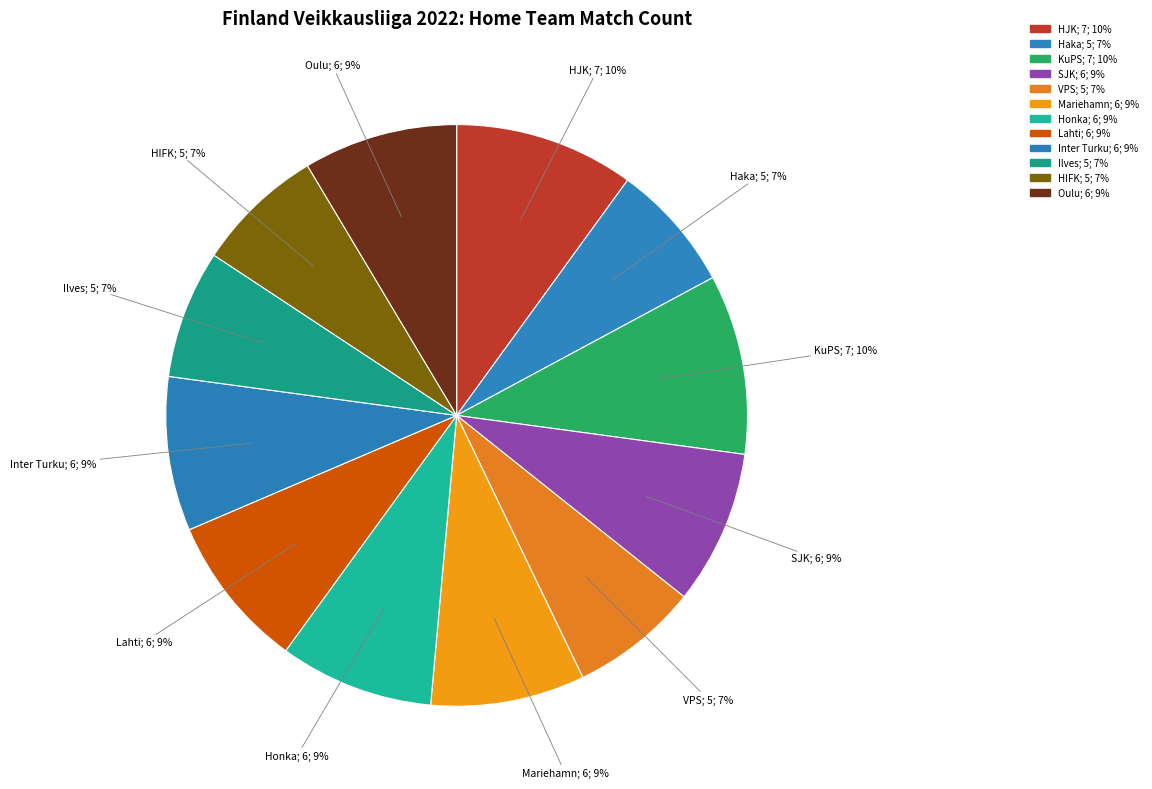

How many slices are in this pie chart?

12